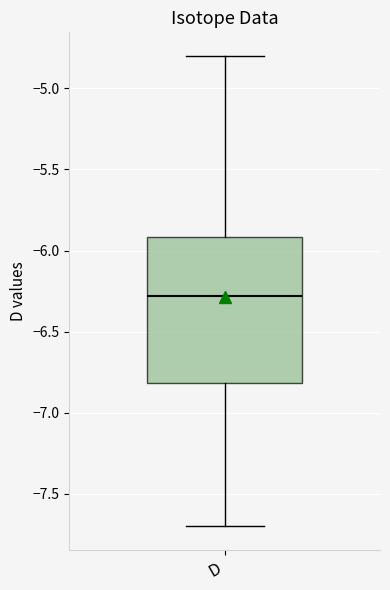

Where does the median line of the box for D sit on the y-axis? The values are not printed on the chart, so give them approximately, as read against the axis.

-6.3